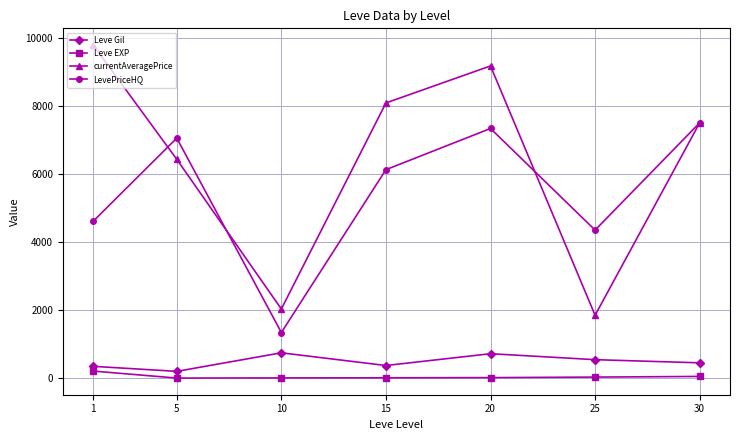

True or false: Leve Gil and currentAveragePrice cross at least once.

False